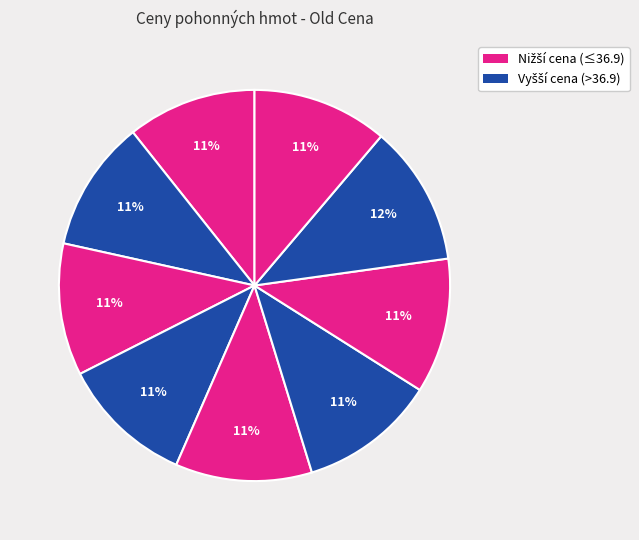

How many slices are in this pie chart?

9